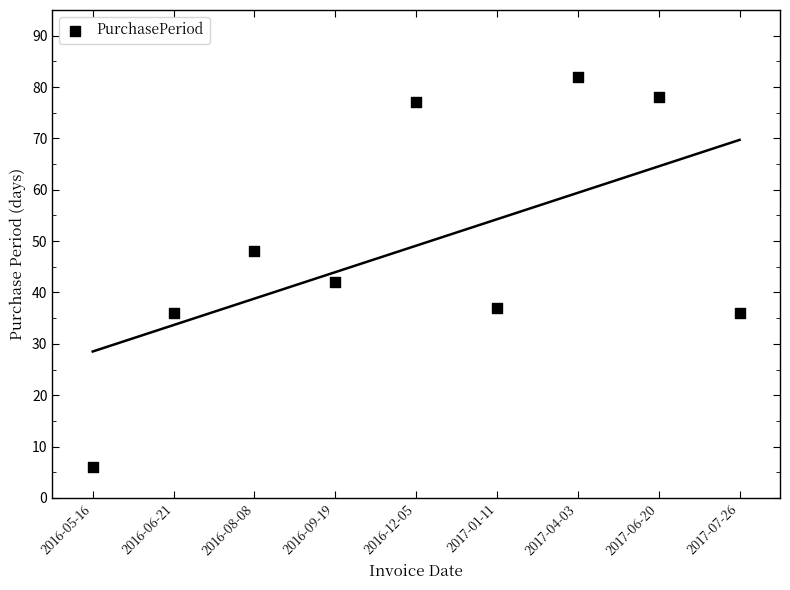

What Y value in the scatter plot is closest to 44?

42